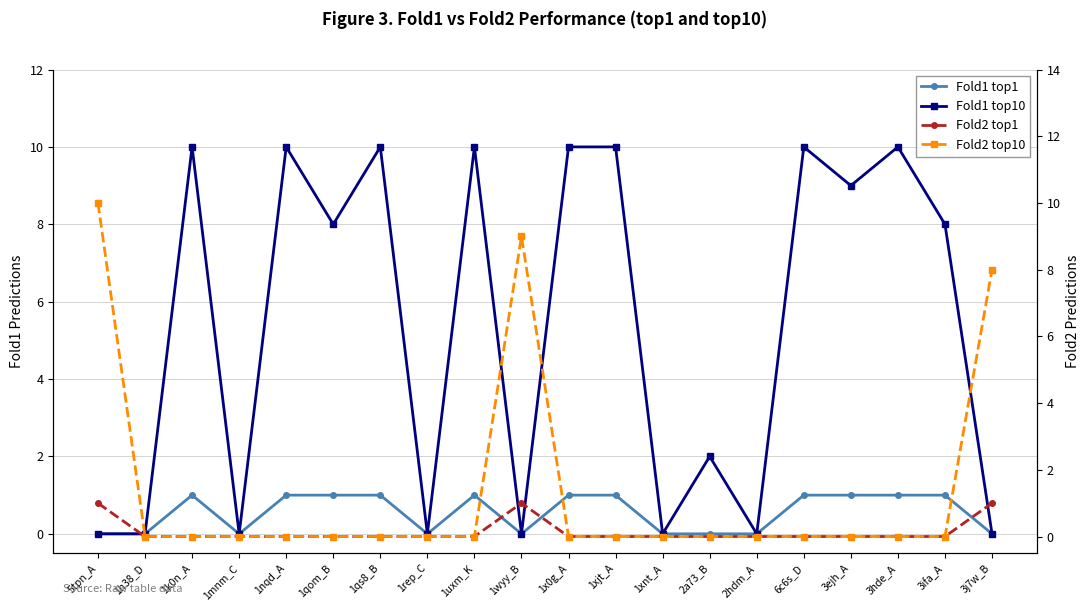

Rank the series by their maximum value, from lowest to highest.

Fold1 top1, Fold2 top1, Fold1 top10, Fold2 top10